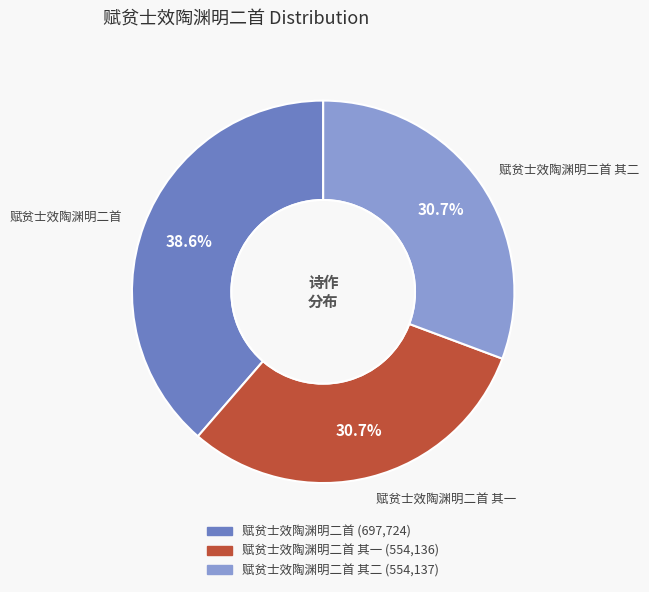

To the nearest percent, what is the average slice percentage?

33%